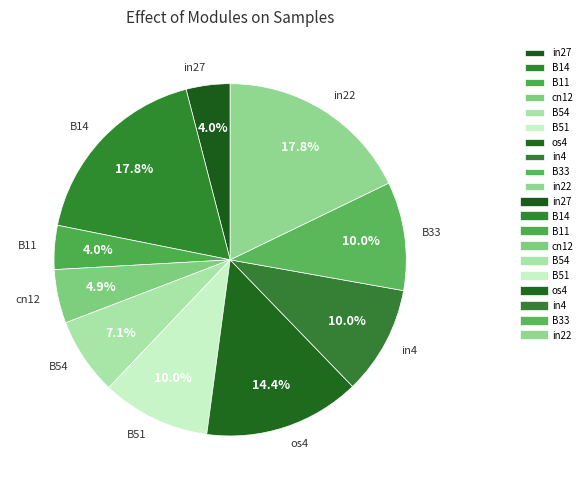

Is it true that B33 is 1% of the pie?

False